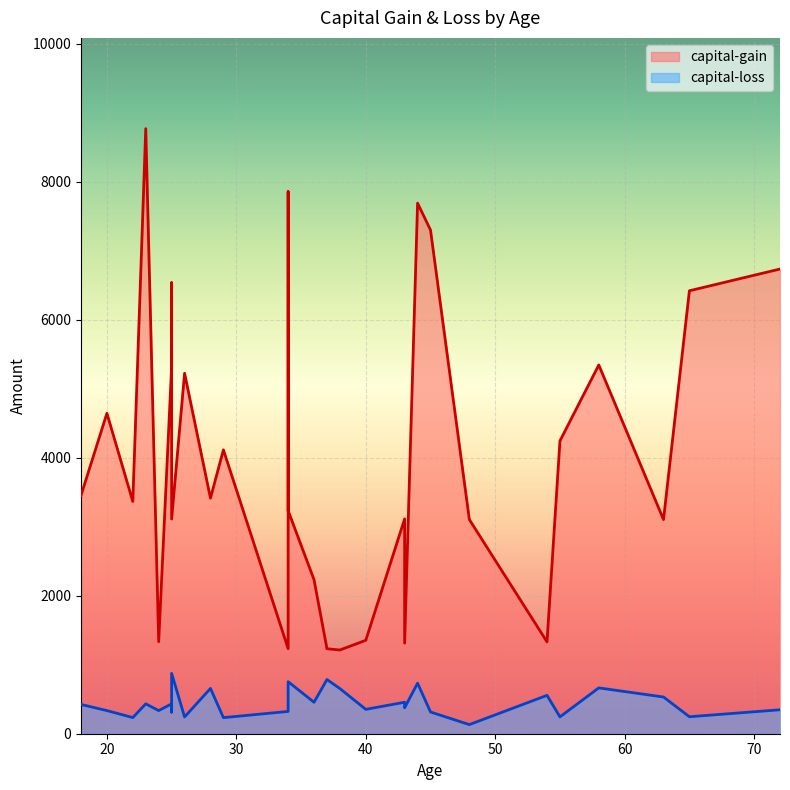

List the series in order of their overall mean, highest first.

capital-gain, capital-loss